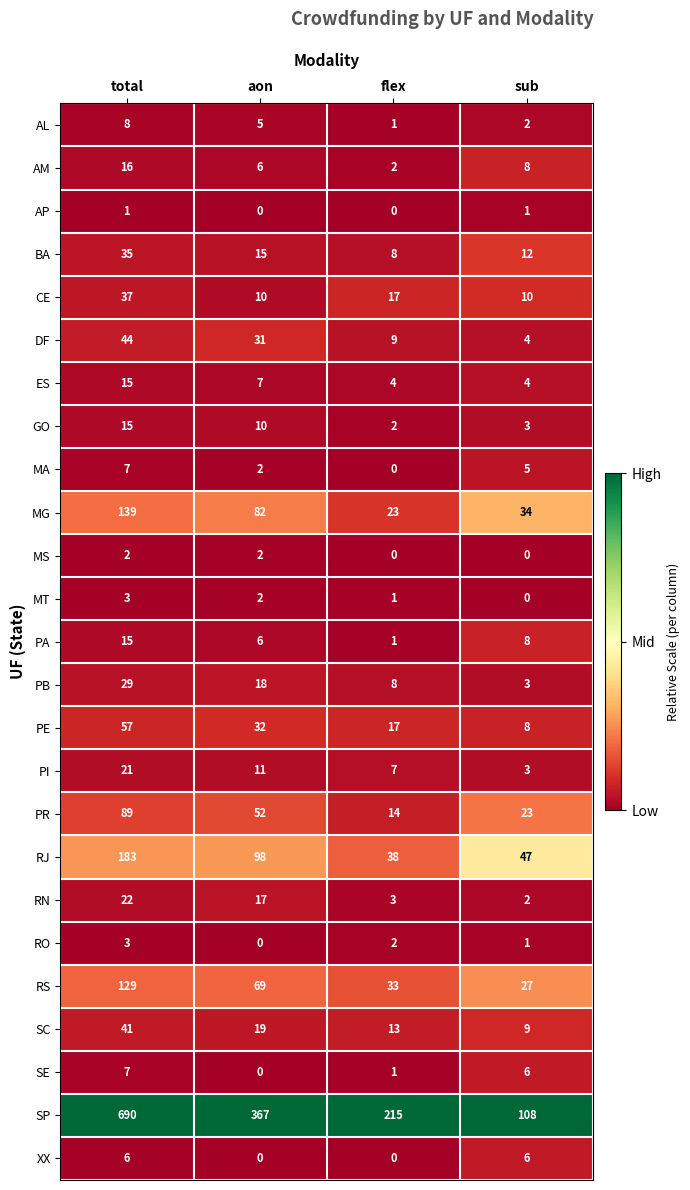

What is the difference between the maximum and minimum values in the SE series?

7